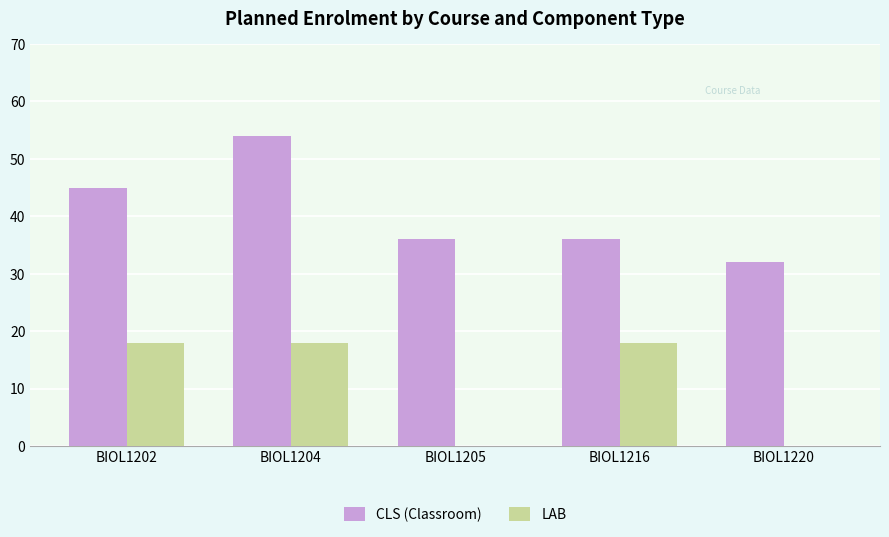

Is the value of CLS (Classroom) at BIOL1216 greater than the value of LAB at BIOL1216?

Yes